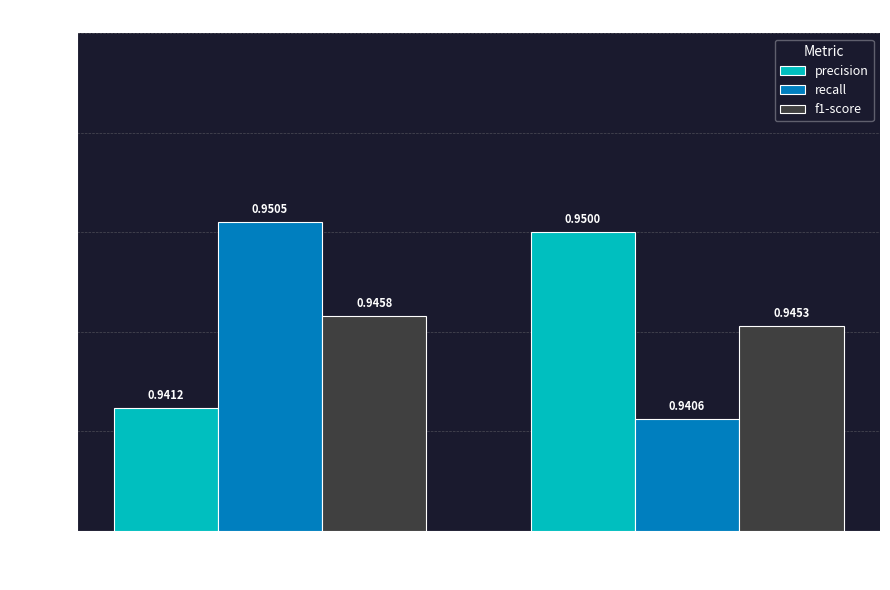

List the labels in order of precision value, largest first.

1, 0